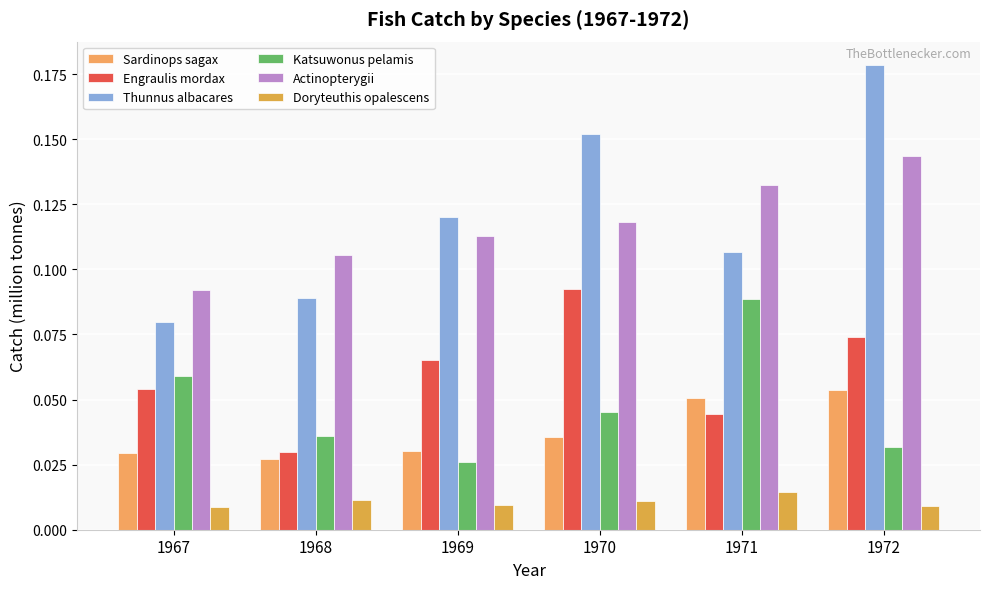

What is the difference between the Thunnus albacares values at 1972 and 1969?

0.1